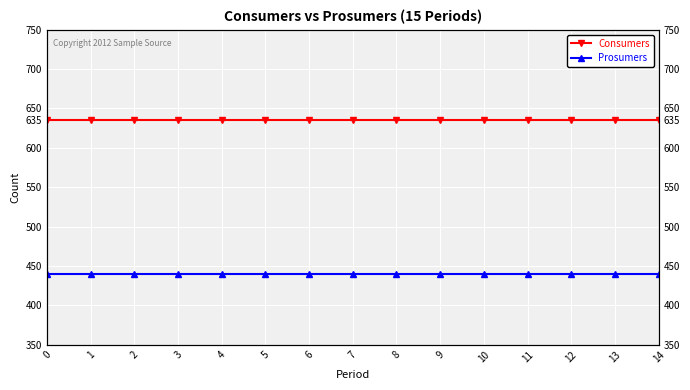

List the series in order of their peak value, highest first.

Consumers, Prosumers